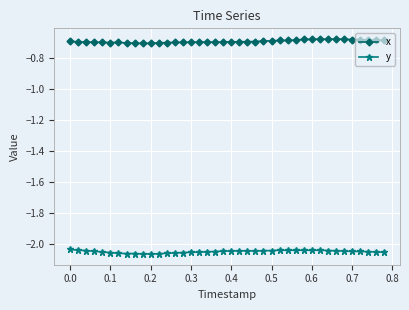

True or false: x has more than 2 points higher than both neighbors.

True